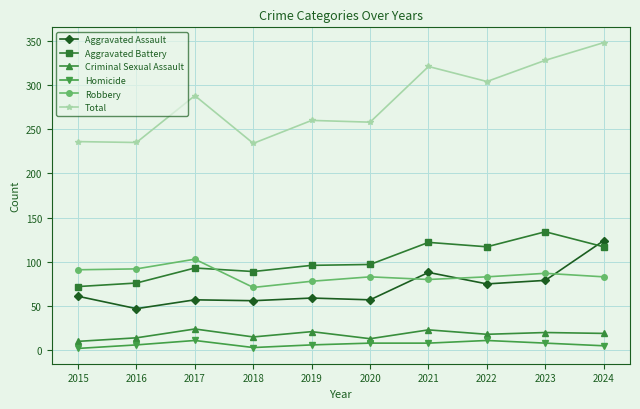

What is the difference between the Robbery values at 2021 and 2016?

12